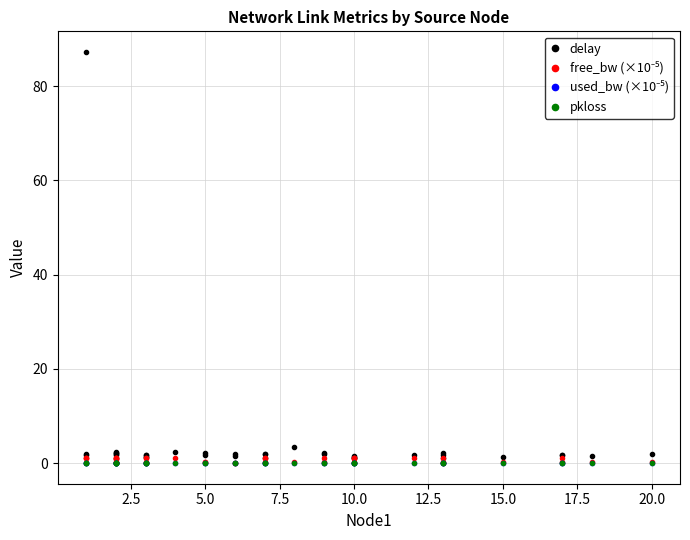

True or false: delay has more than 1 points higher than both neighbors.

True